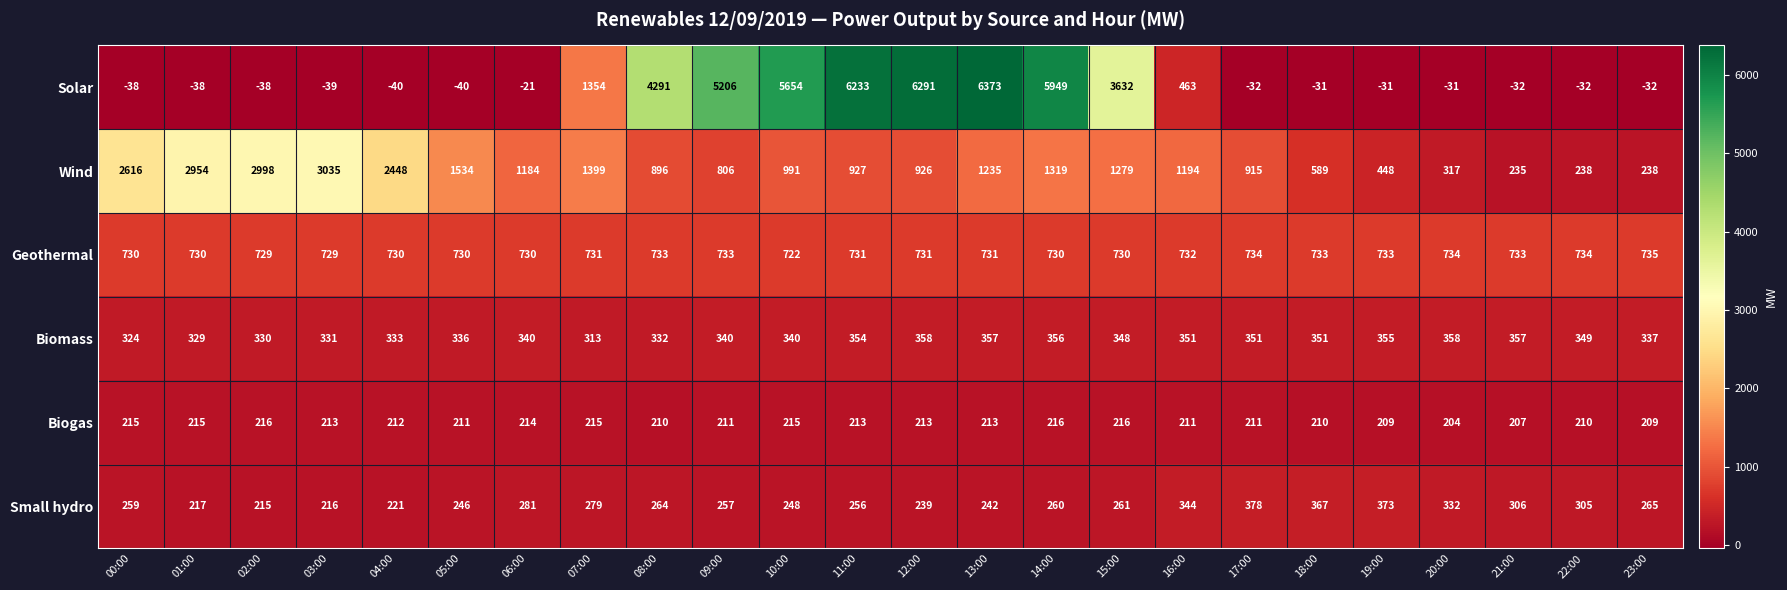

The value of Biogas at 08:00 is 323. True or false?

False